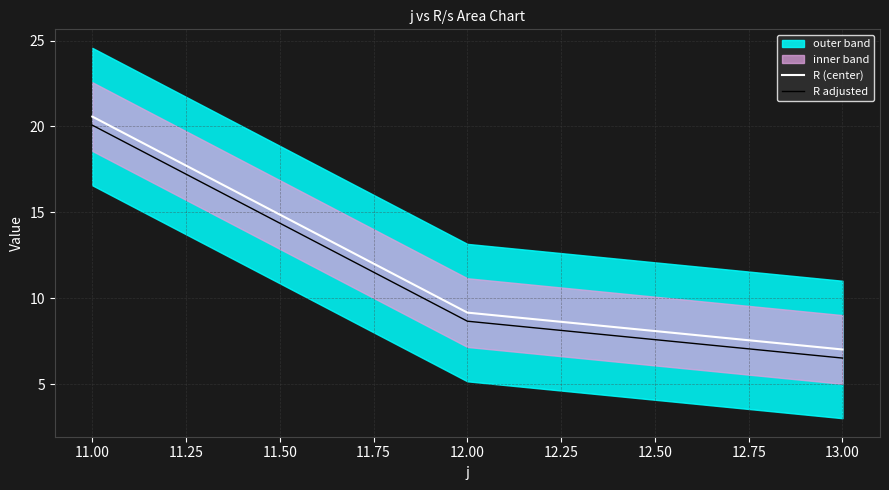

What is the lowest value of the R adjusted series?

6.5